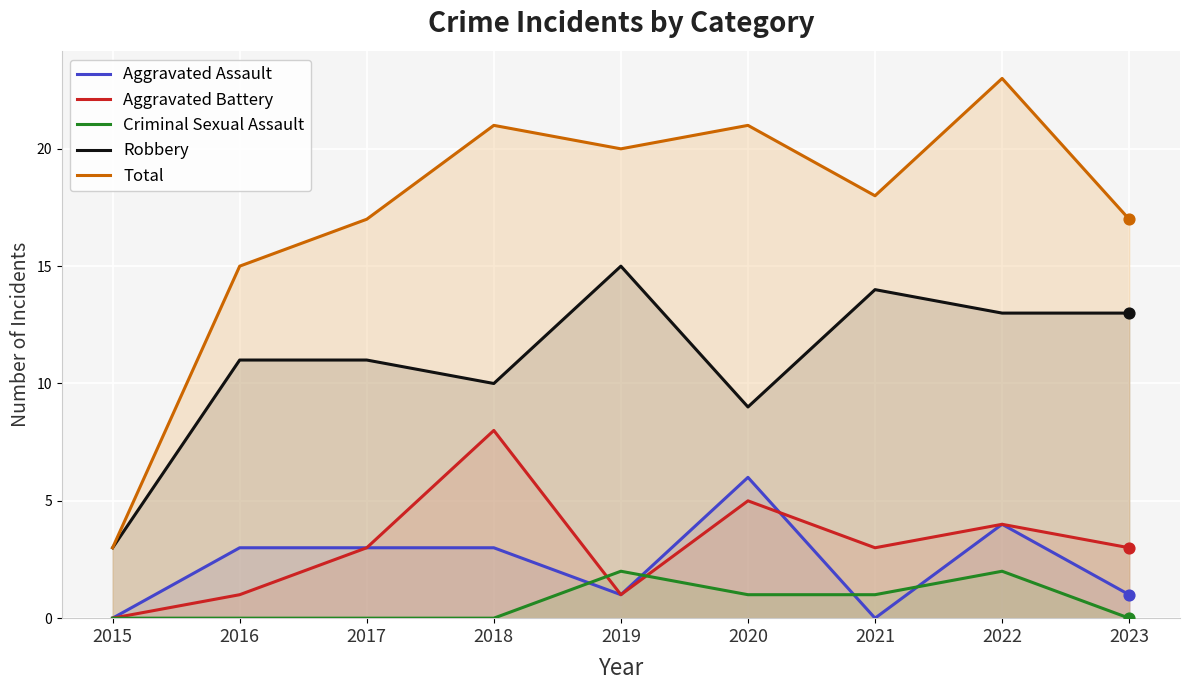

Which series has the largest total across all categories?

Total